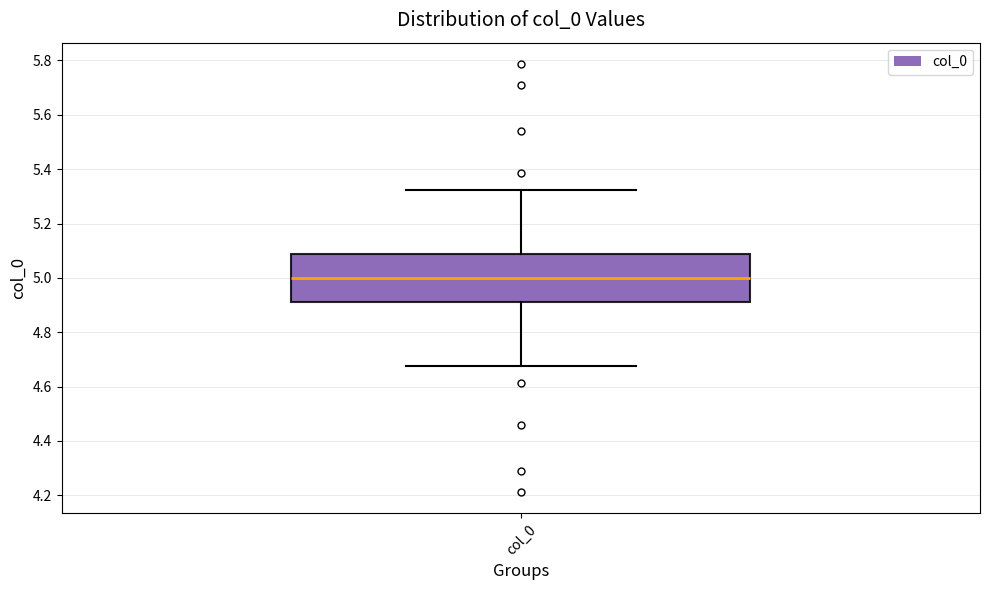

Read this box plot against the y-axis: the position of the median line, the range covered by the box, and the ends of both whiskers. The values are not printed on the chart, so give them approximately, as read against the axis.

median 5.00, box 4.92 to 5.08, whiskers 4.68 to 5.32